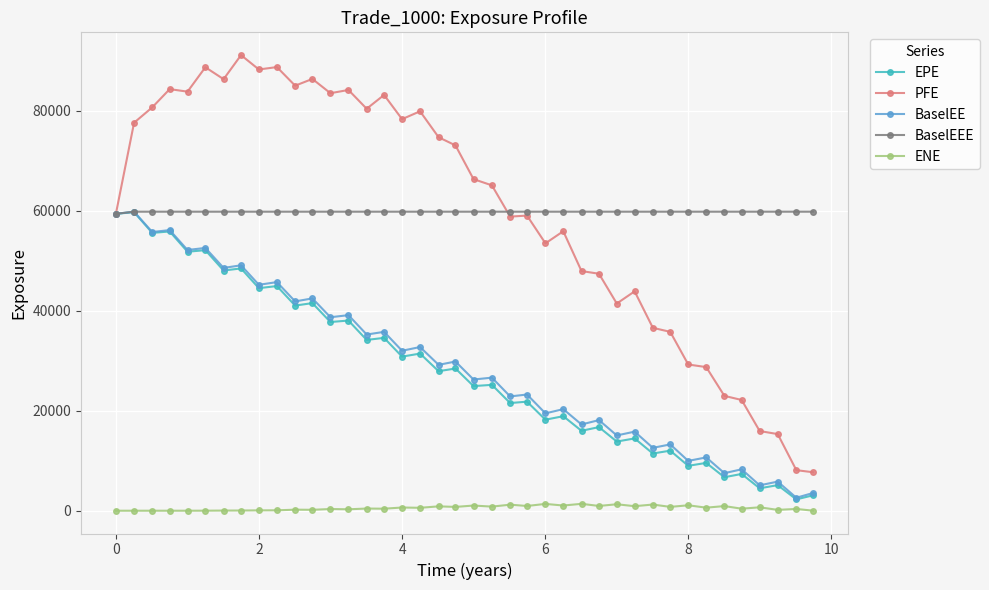

What is the value of the BaselEE point at the 17th from the left?

31993.8